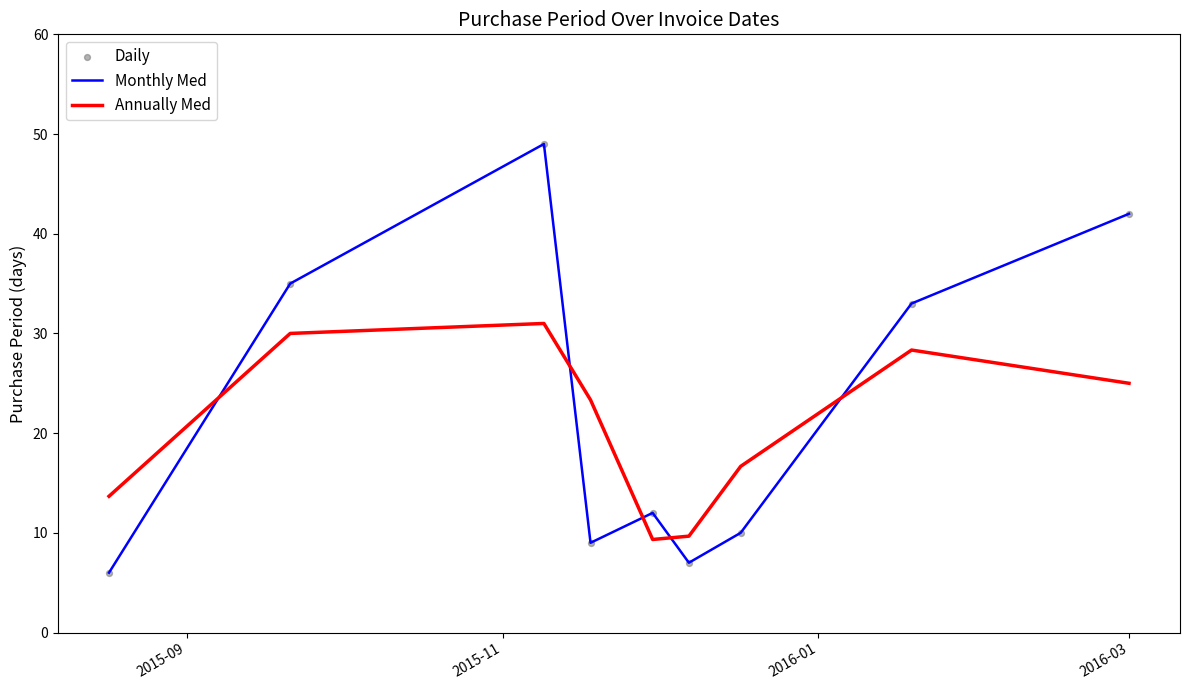

Which series has the largest range (max minus min)?

Monthly Med